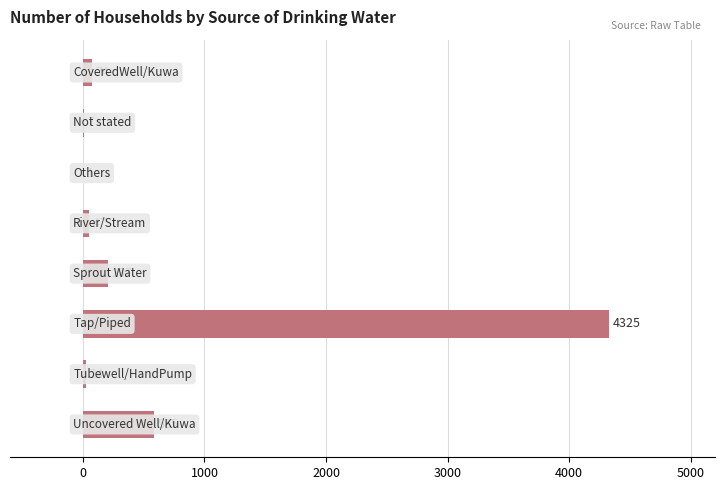

What is the maximum value shown in the chart?

4325